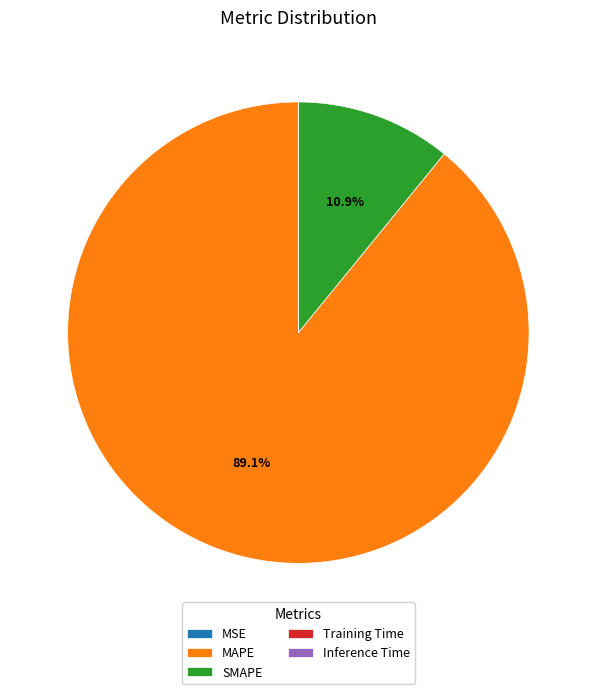

Which category has the biggest portion of the pie?

MAPE